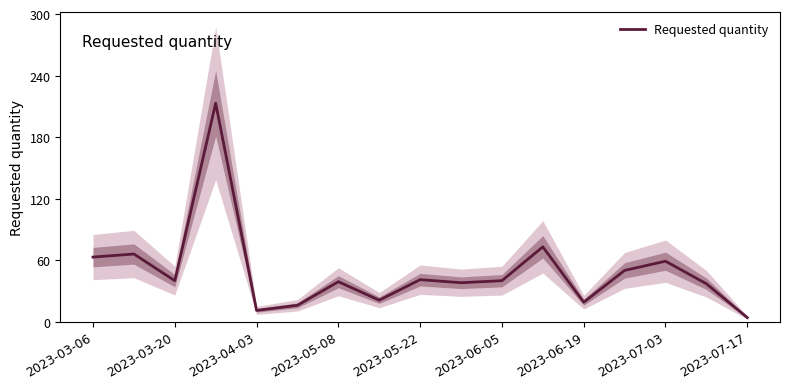

What is the sum of all values?

830